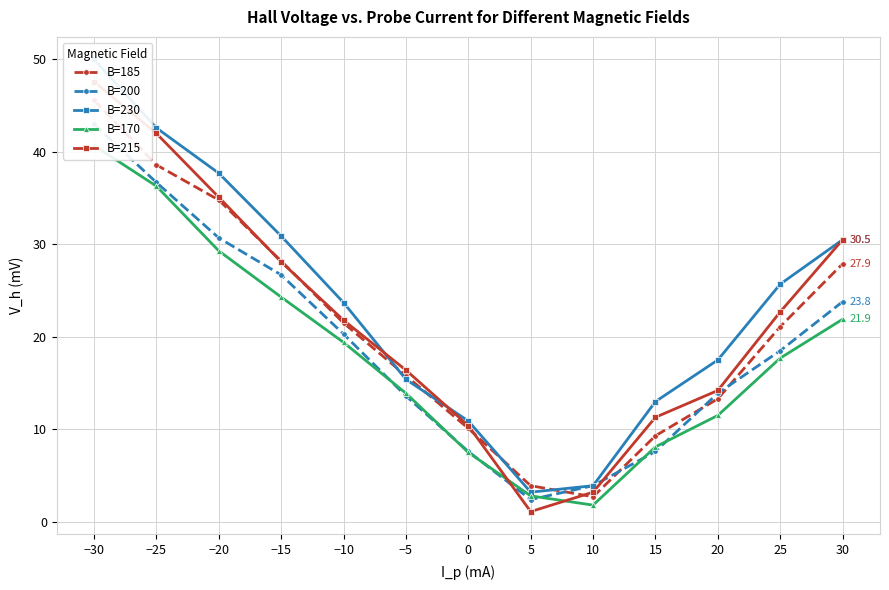

What is the label of the 3rd point from the left?

−20